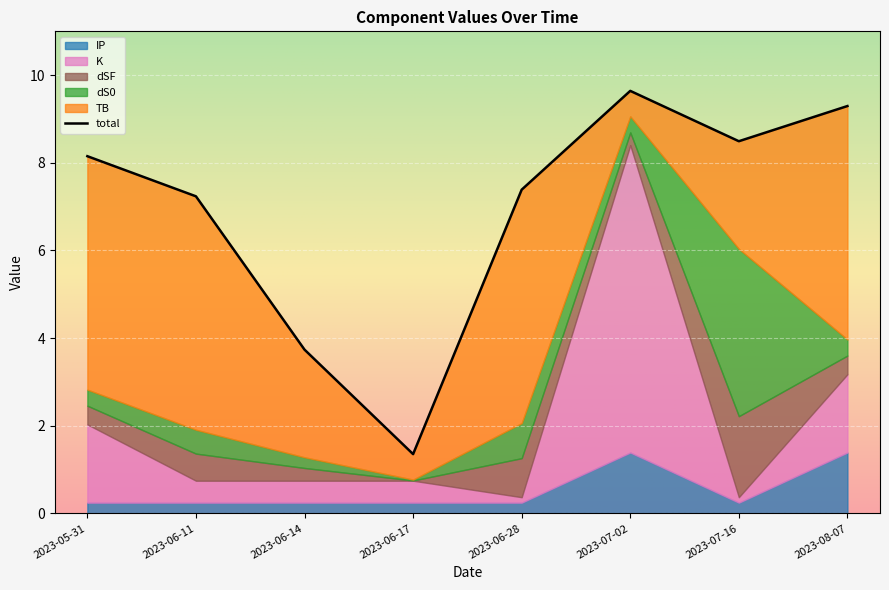

Count the number of data series in this chart.

6